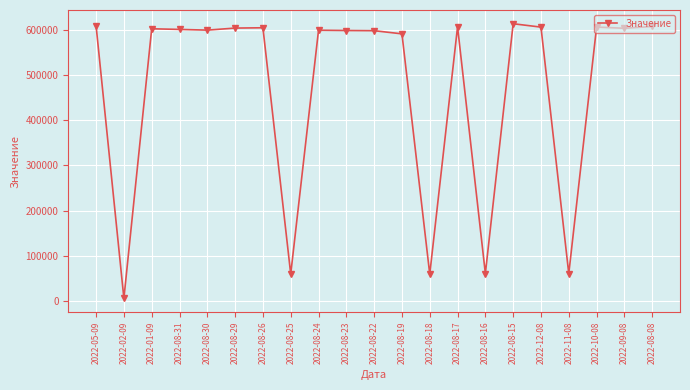

What is the value of the 17th point from the left?

605778